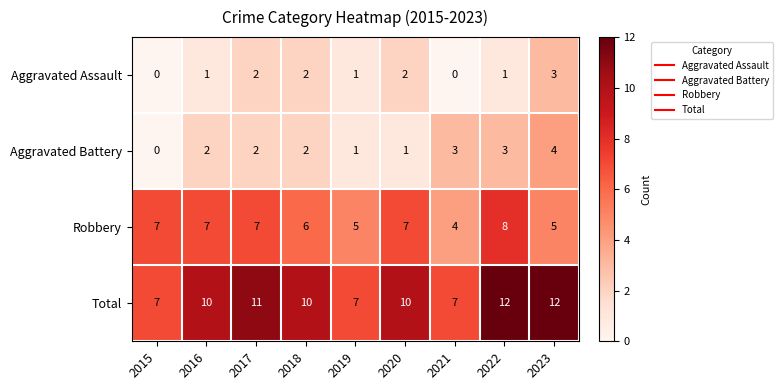

At which label is Robbery closest to 6?

2018